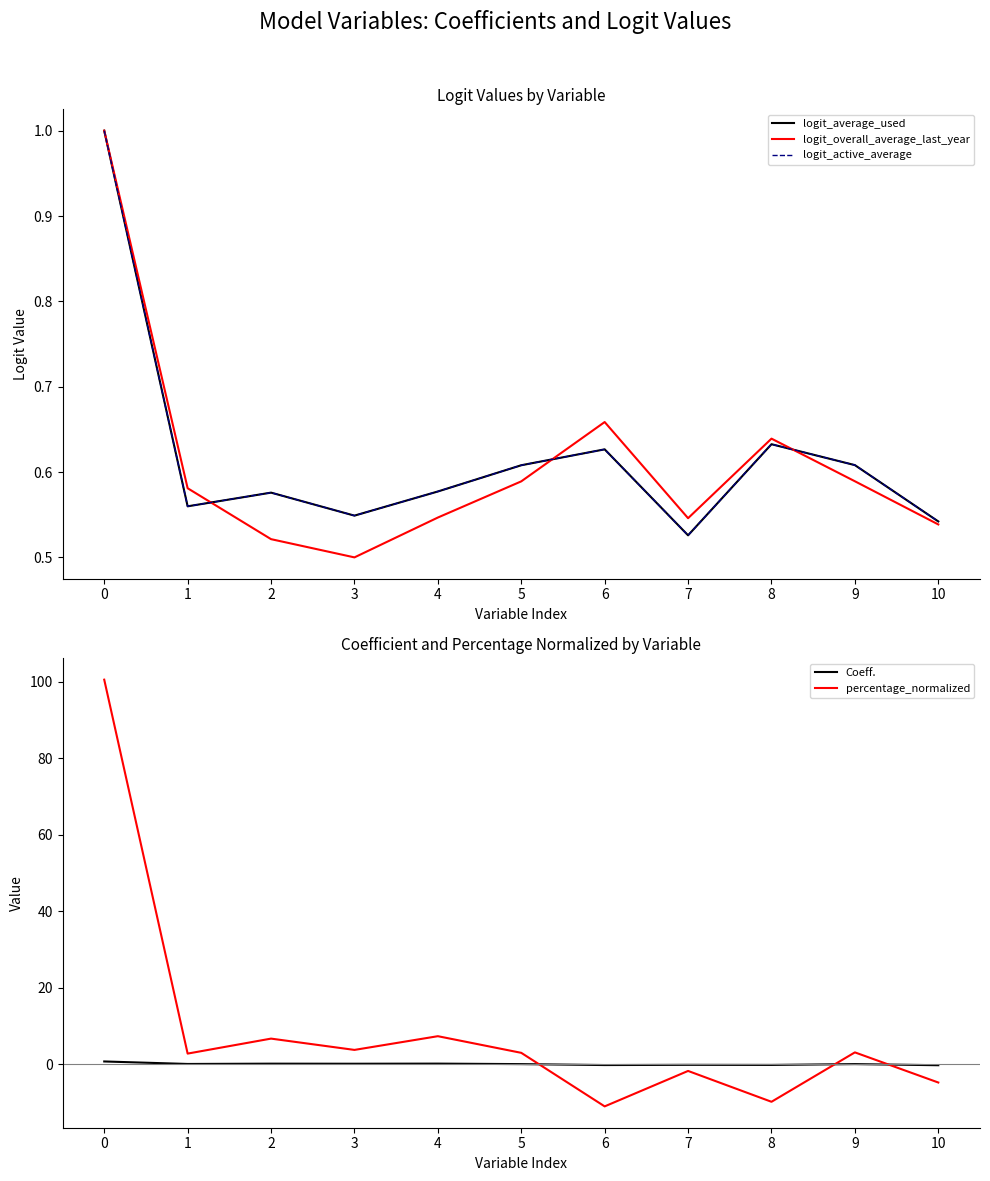

What is the minimum value shown in the chart?

-11.0